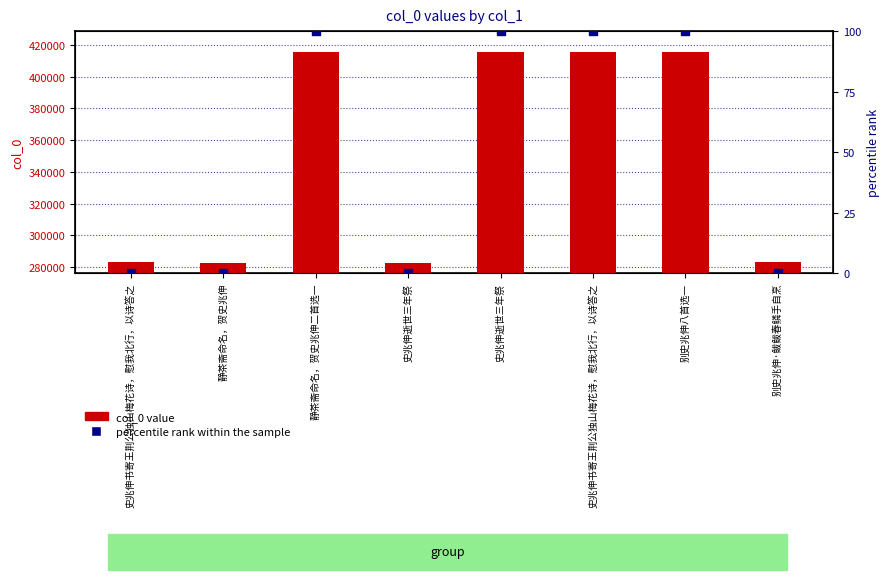

What is the change in value from 史兆伸逝世三年祭 to 史兆伸书寄王荆公独山梅花诗，慰我北行，以诗答之?

+100.0